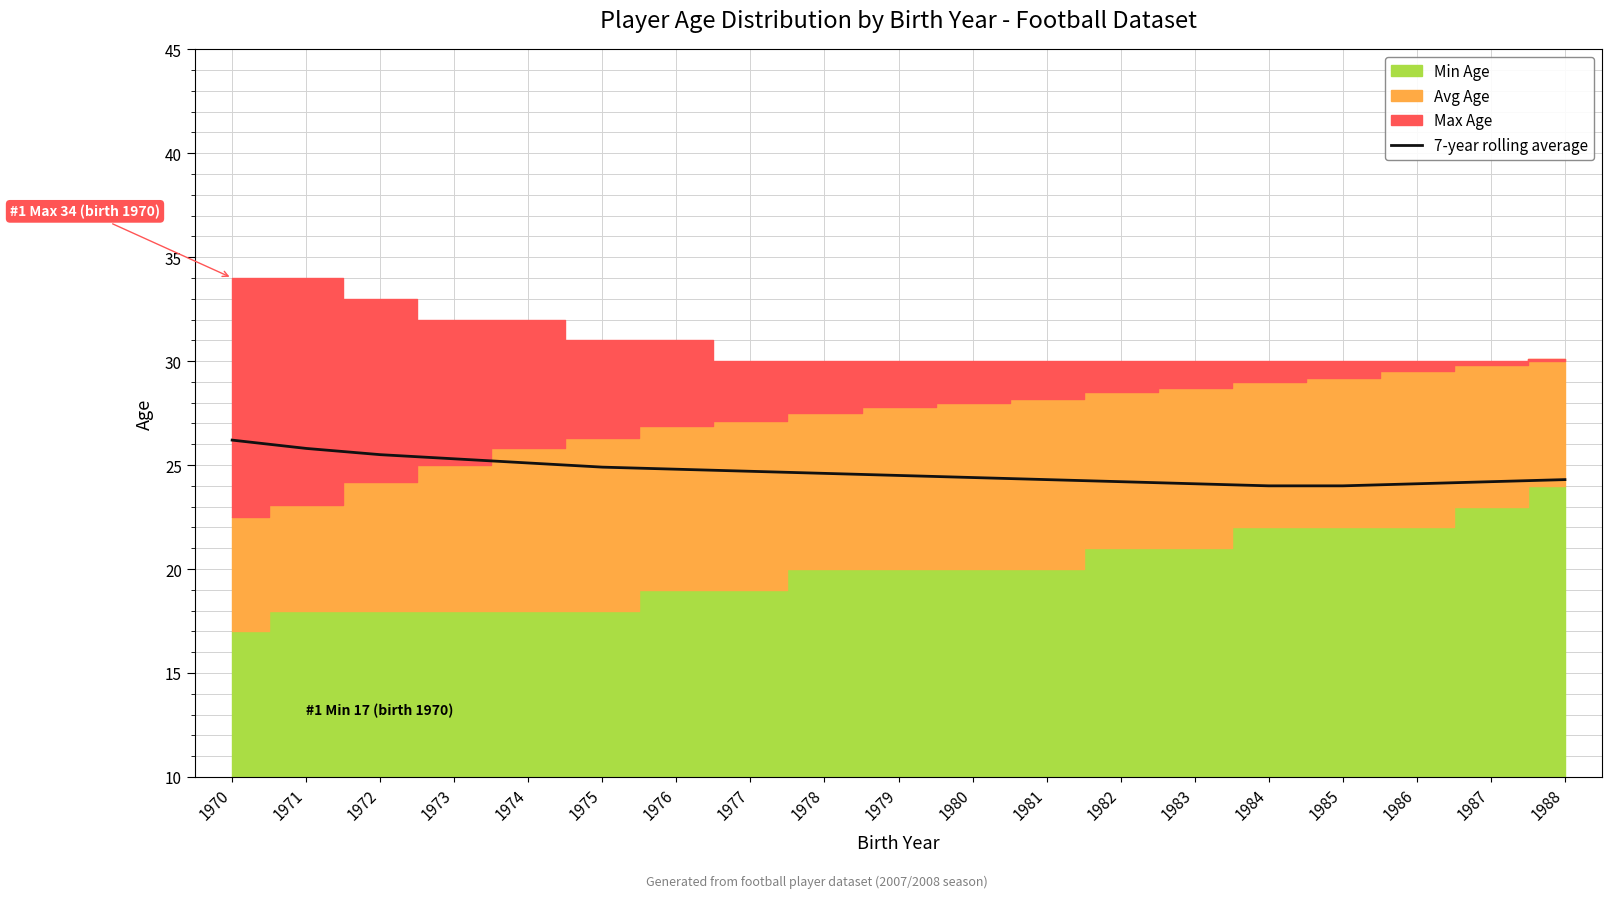

Reading left to right, what are all the values shown in this chart?

26.2	25.8	25.5	25.3	25.1	24.9	24.8	24.7	24.6	24.5	24.4	24.3	24.2	24.1	24.0	24.0	24.1	24.2	24.3